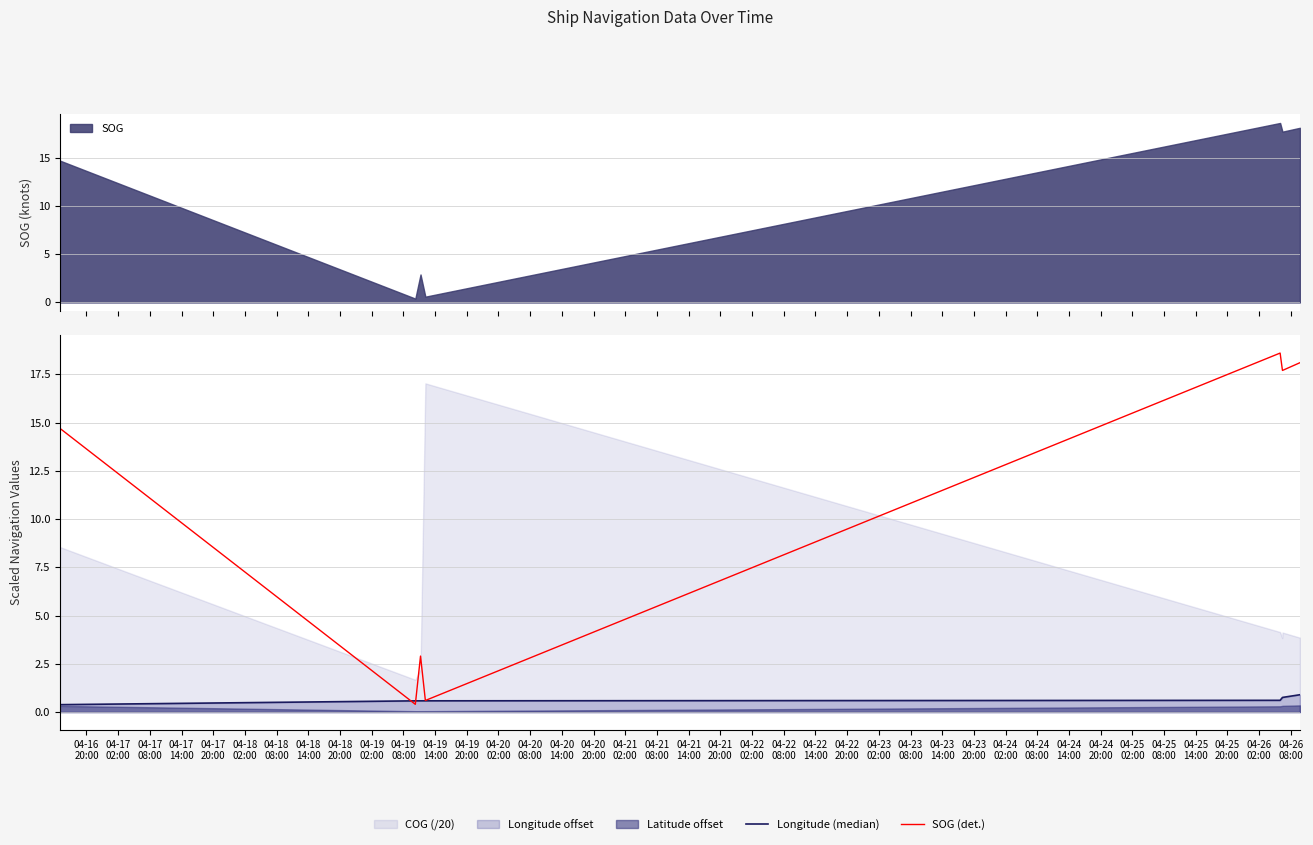

What position from the left is 04-19
02:00?

10